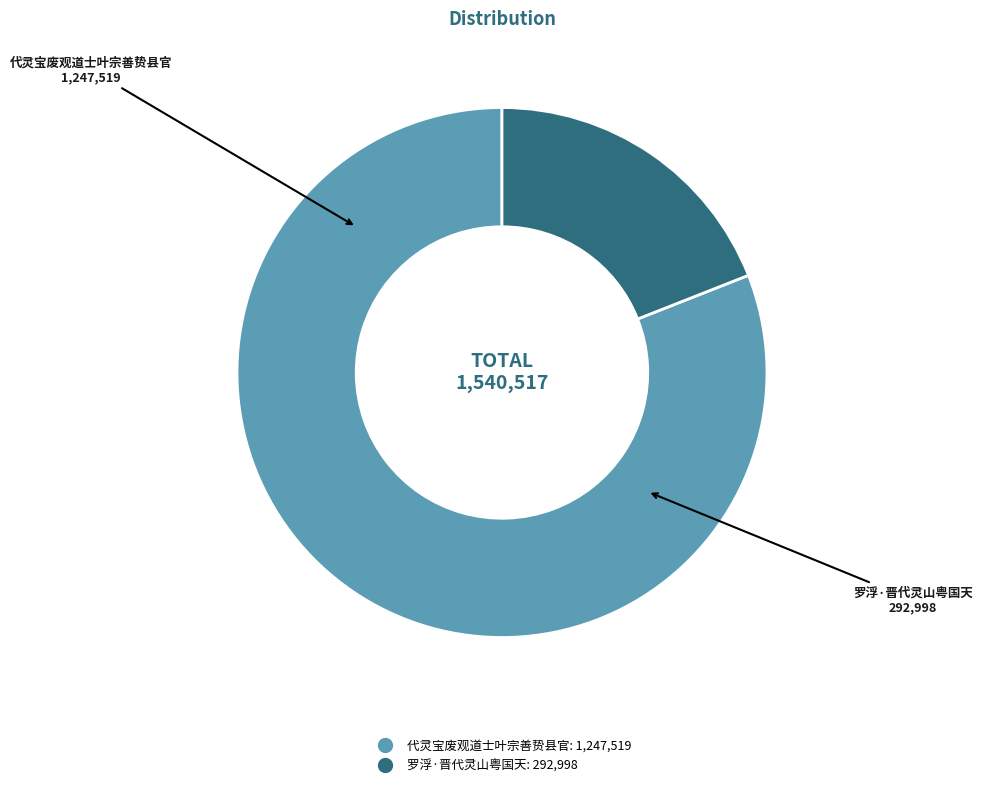

Rank the categories by value from highest to lowest.

代灵宝废观道士叶宗善贽县官, 罗浮·晋代灵山粤国天